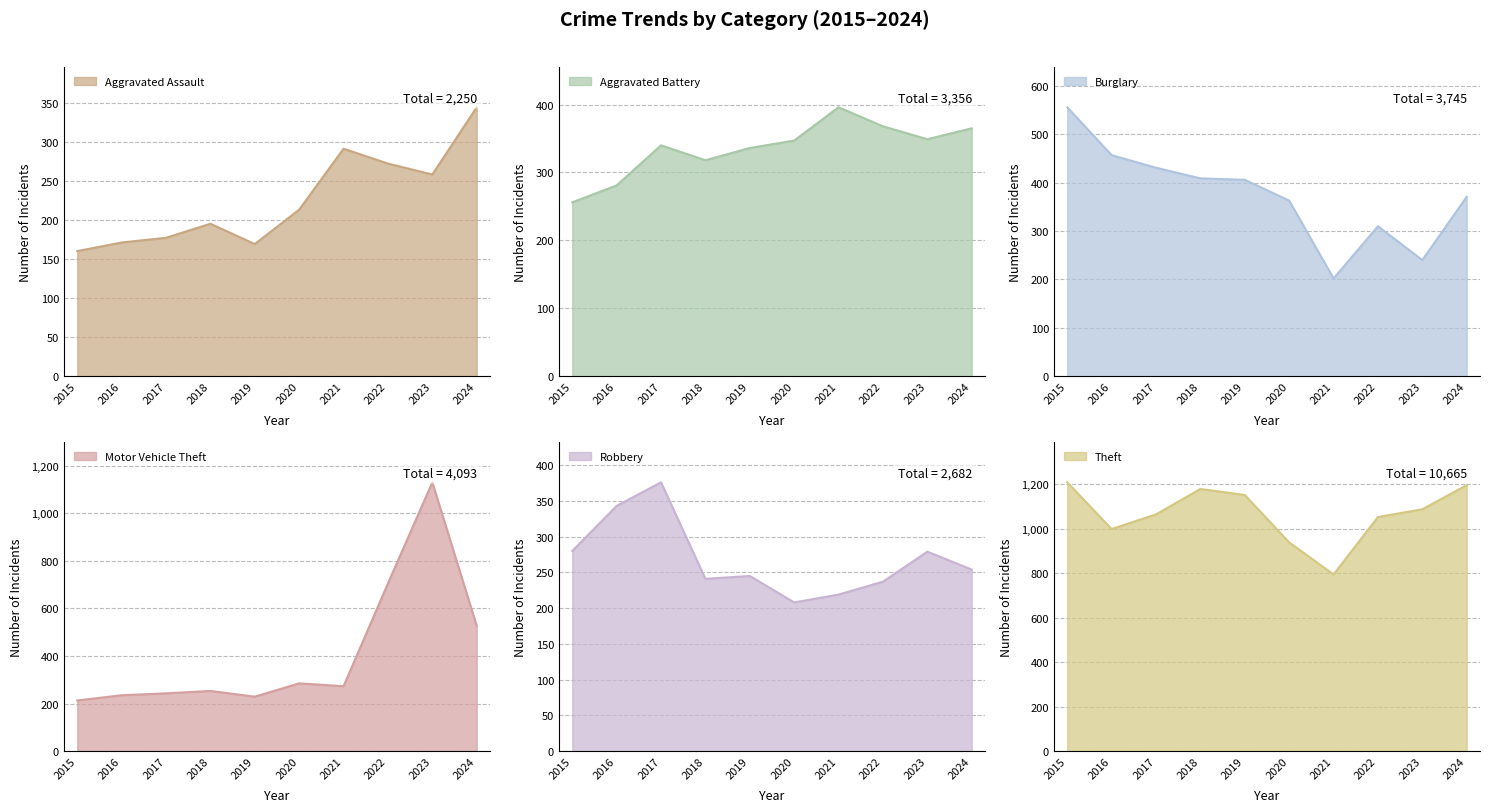

Between which two adjacent categories do Aggravated Assault and Burglary first intersect?

2020 and 2021